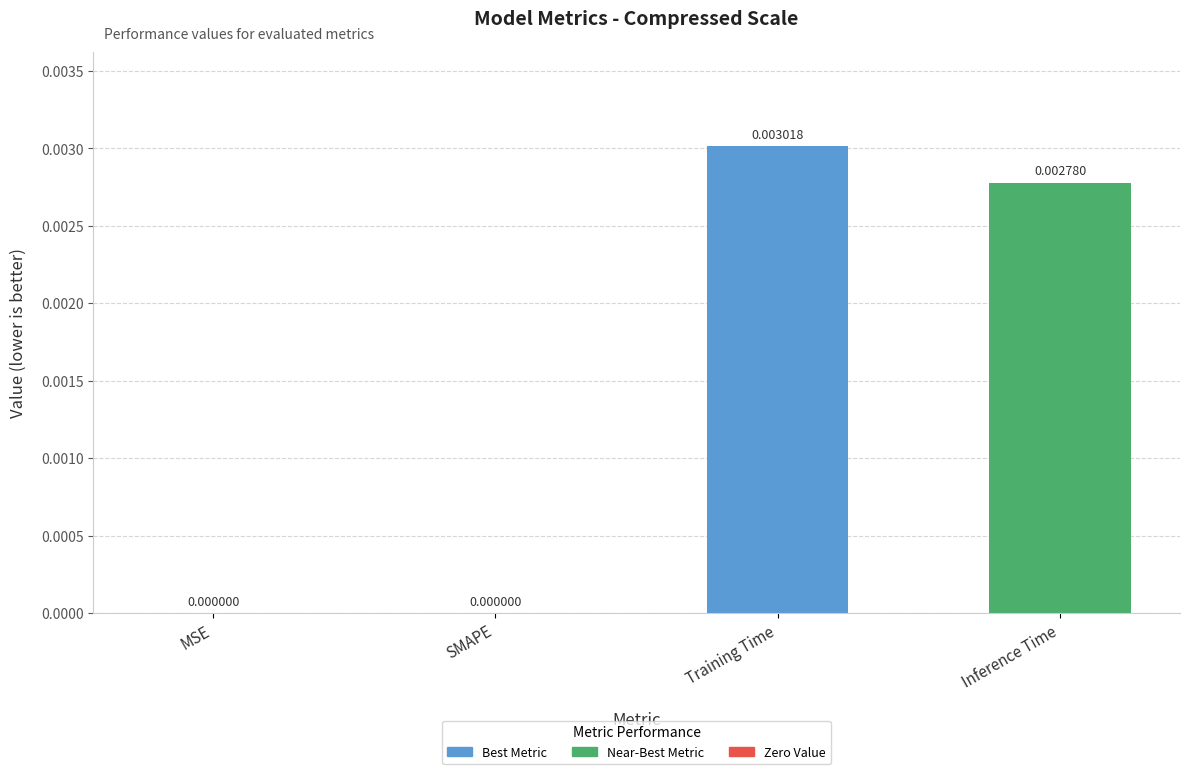

Which label corresponds to the largest value in the chart?

Training Time